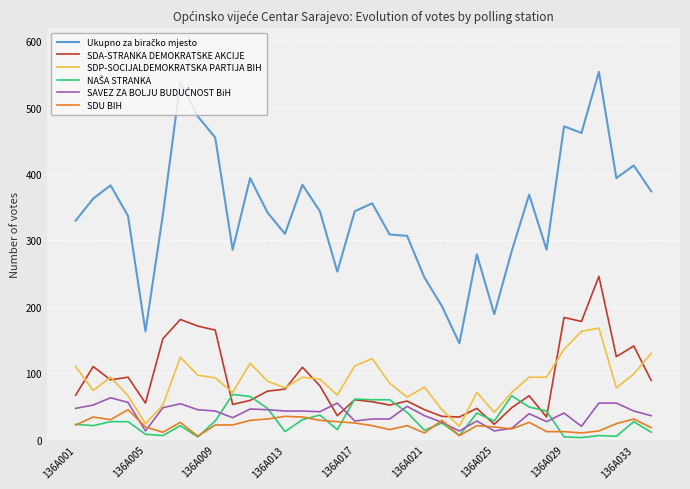

What is the lowest value of the SDP-SOCIJALDEMOKRATSKA PARTIJA BIH series?

20